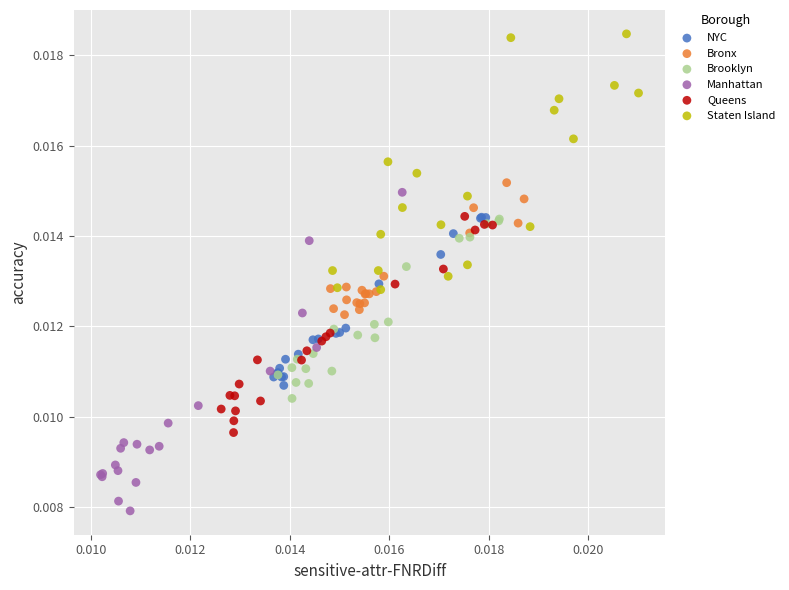

What are all the series names shown in the legend?

NYC, Bronx, Brooklyn, Manhattan, Queens, Staten Island